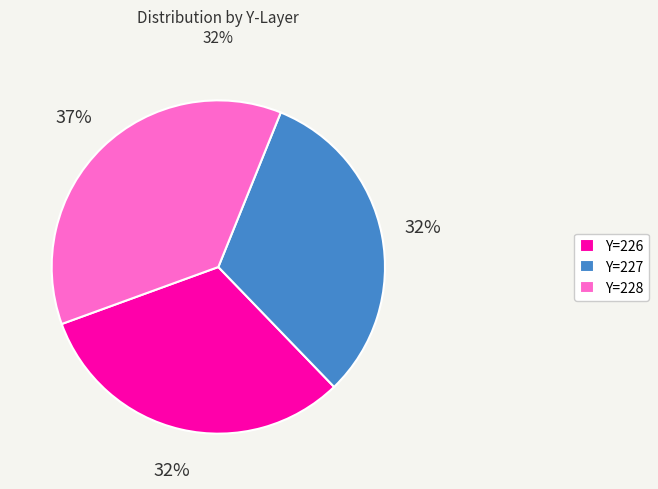

Do Y=227 and Y=228 together represent more than half of the pie?

Yes